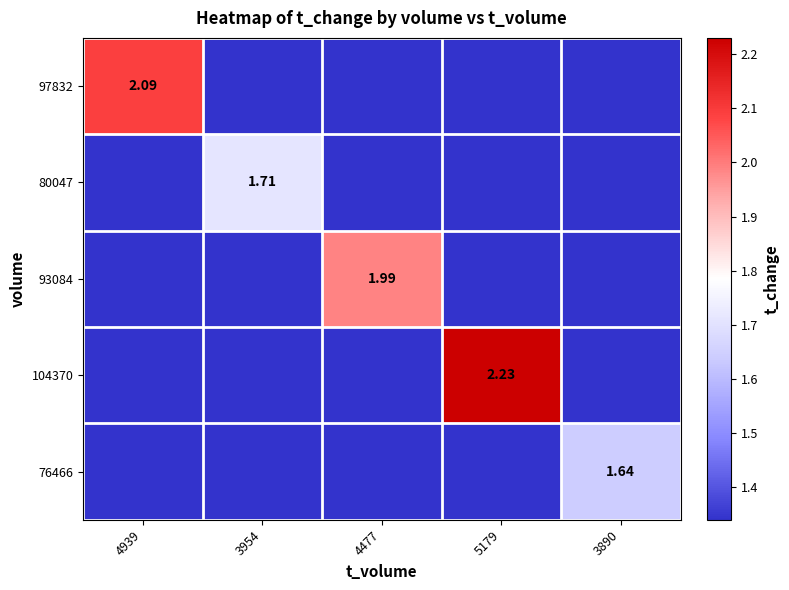

True or false: 80047 has a value of 0.4 at 4939.

False